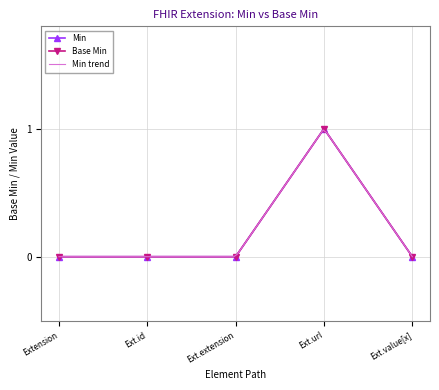

At which category is the sum across all series the highest?

Ext.url